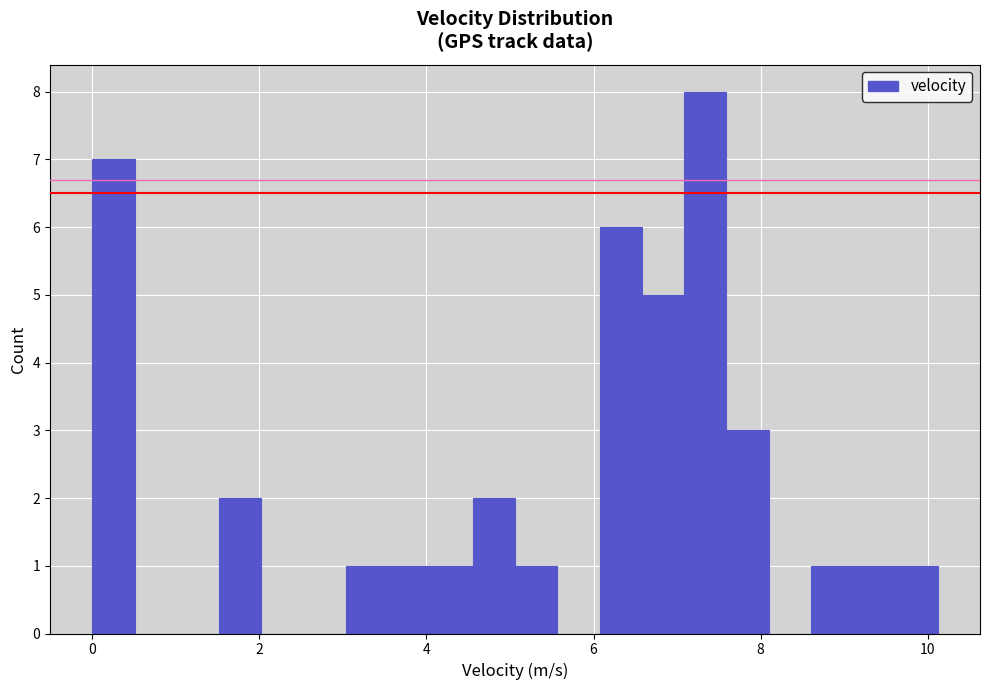

Around what value on the x-axis is the tallest bar? Give the approximate position of its centre, as read against the axis.

7.4